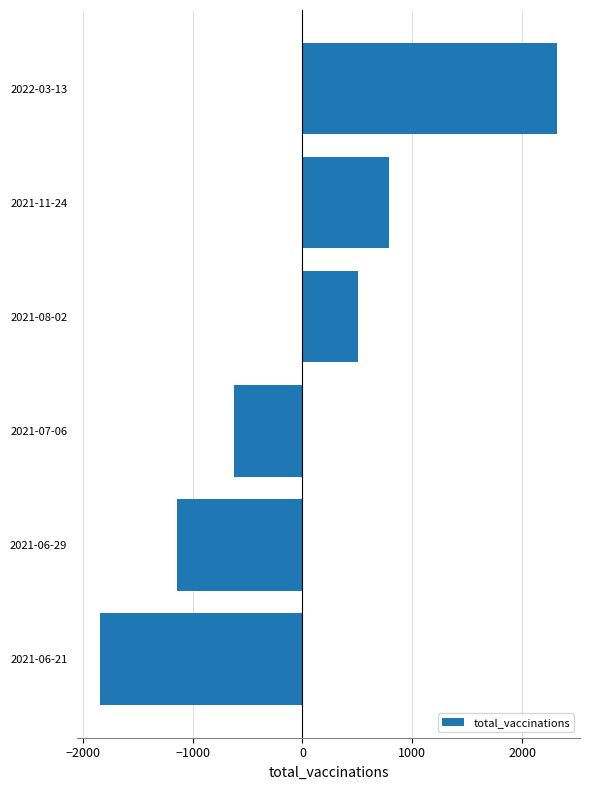

At which label is the value closest to 238?

2021-08-02